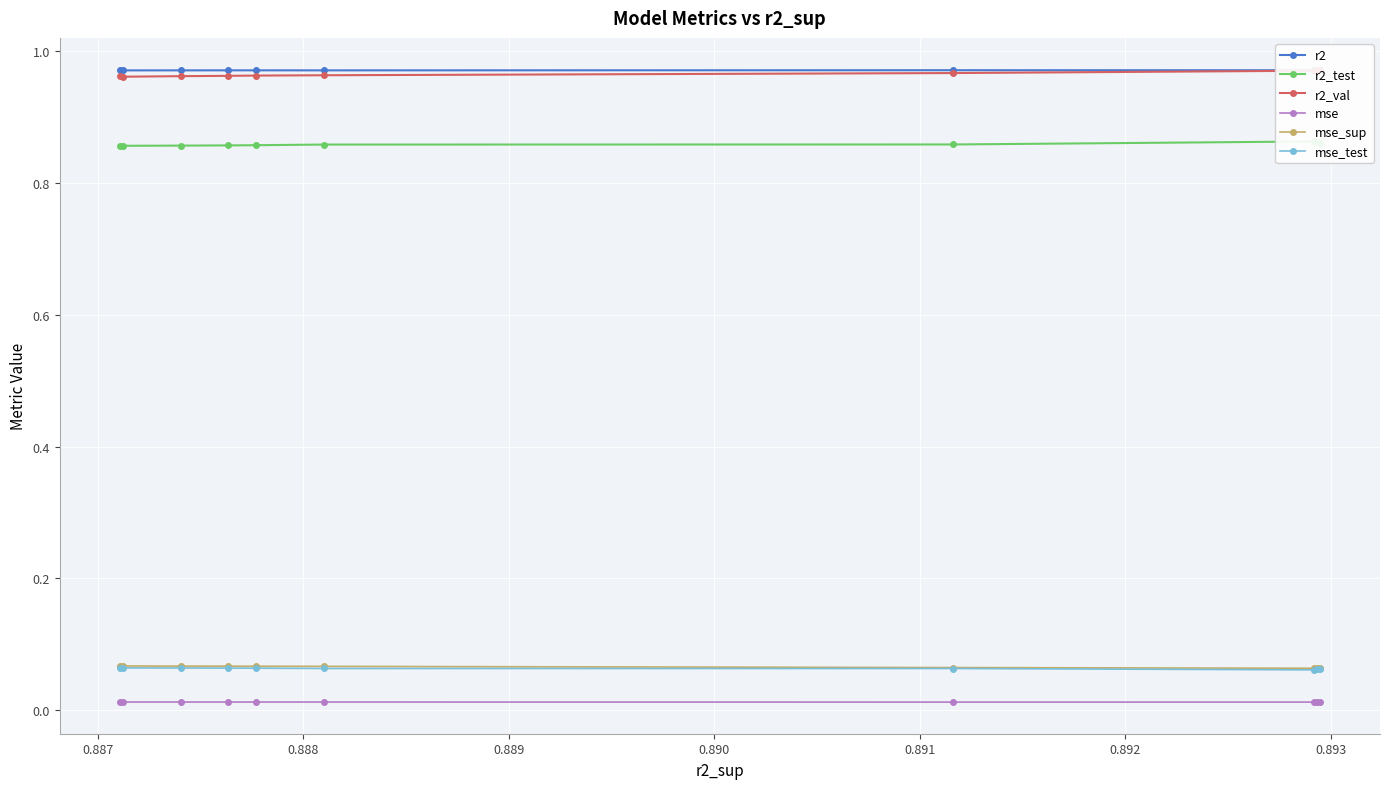

How many lines are shown in the chart?

6